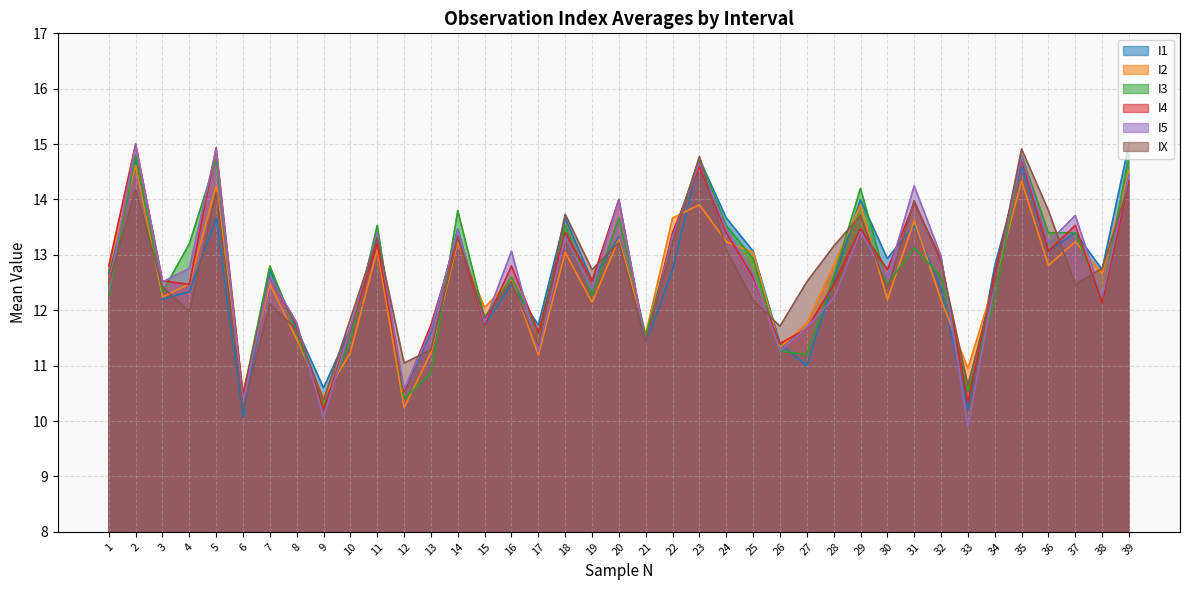

What are all the series names shown in the legend?

I1, I2, I3, I4, I5, IX